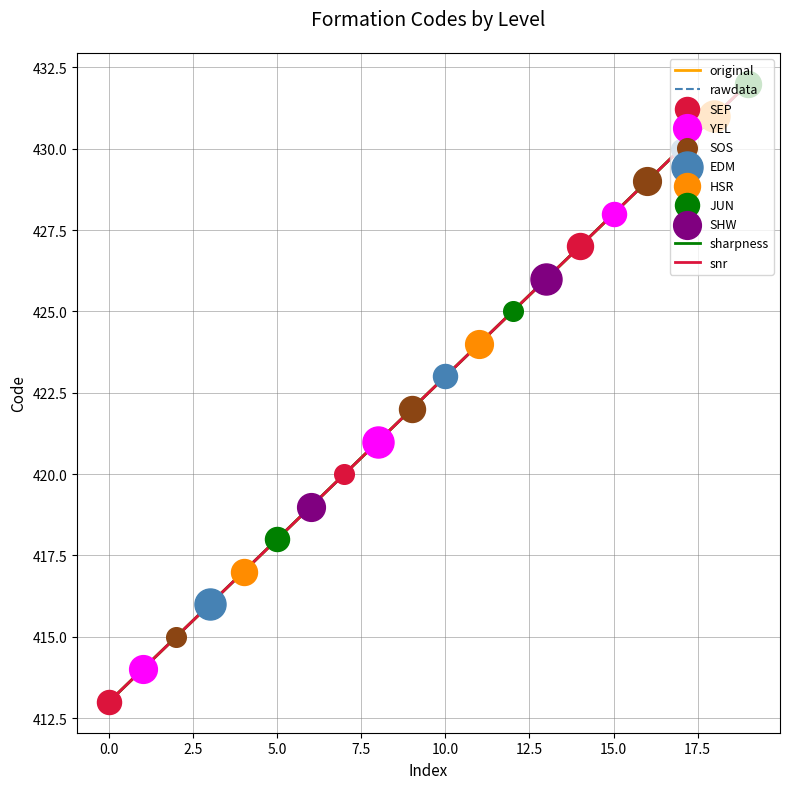

Between 427 and 415, which is larger?

427